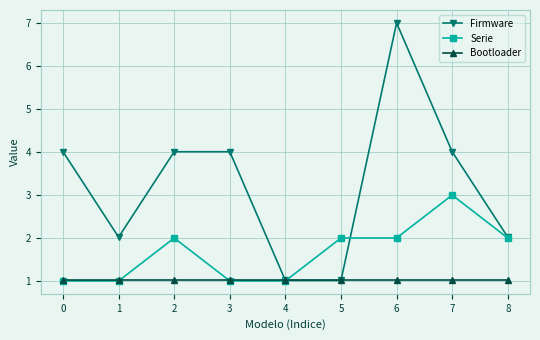

Read the Bootloader value at 4.

1.0